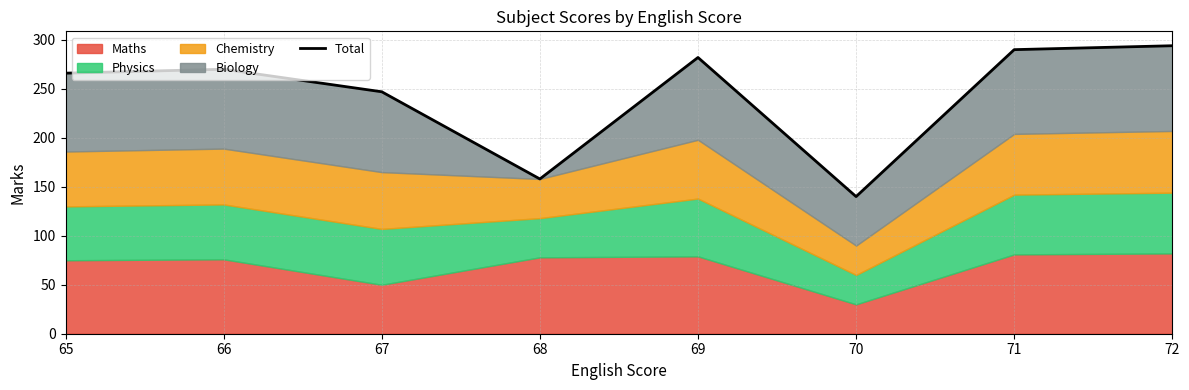

What is the maximum value shown in the chart?

294